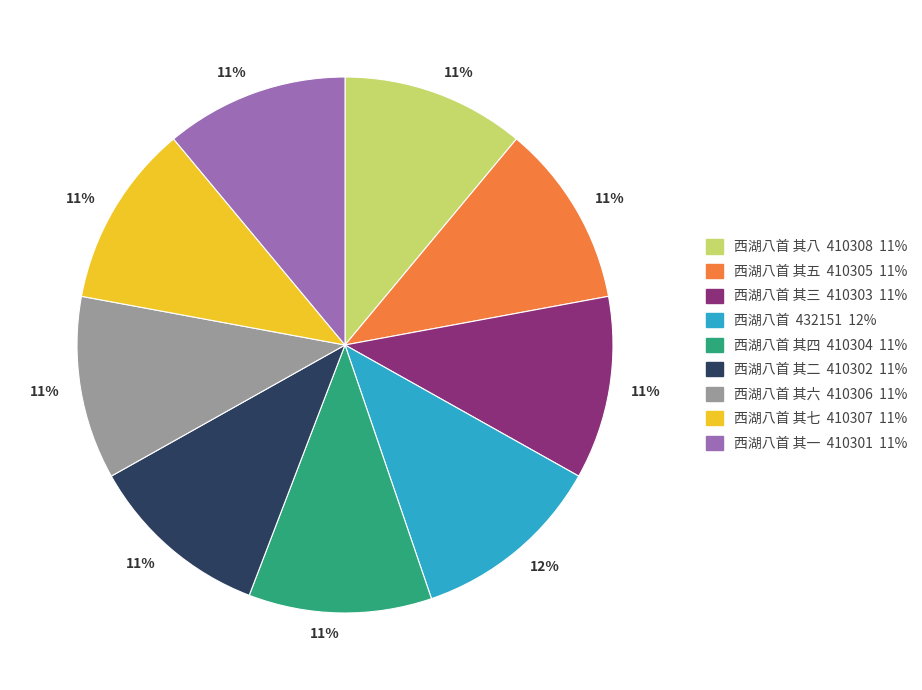

How many slices are in this pie chart?

9